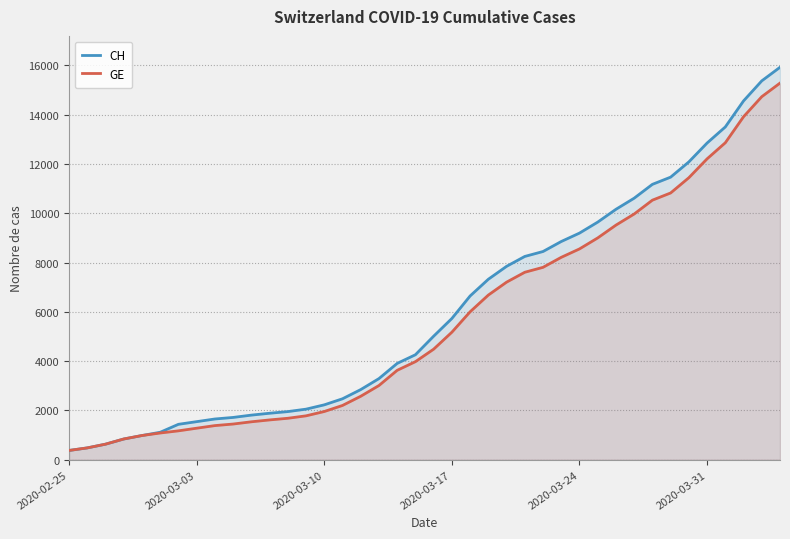

Where is GE nearest to the value 7829?

26